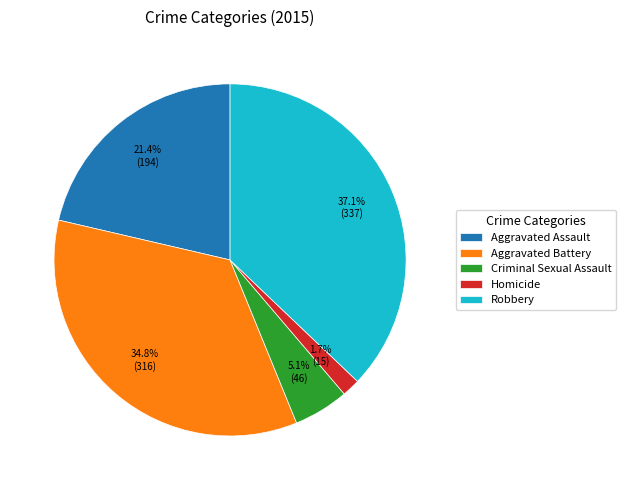

What is the largest slice in the pie chart?

Robbery